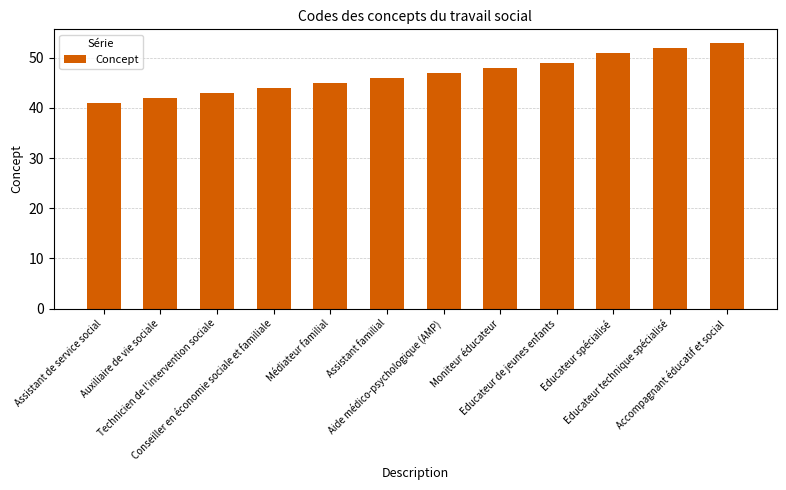

True or false: the data shows 47 at Aide médico-psychologique (AMP).

True